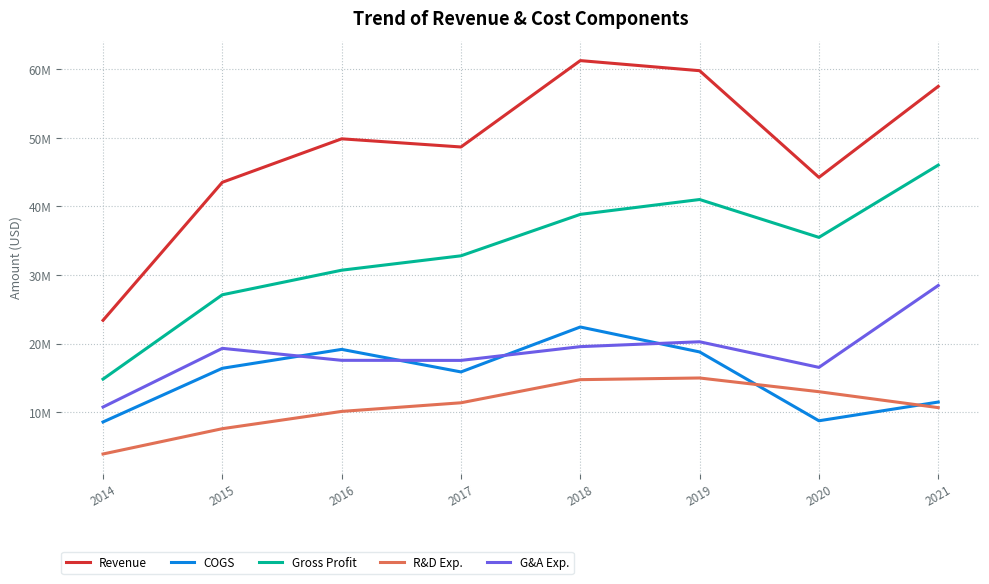

List the series in order of their peak value, lowest first.

R&D Exp., COGS, G&A Exp., Gross Profit, Revenue